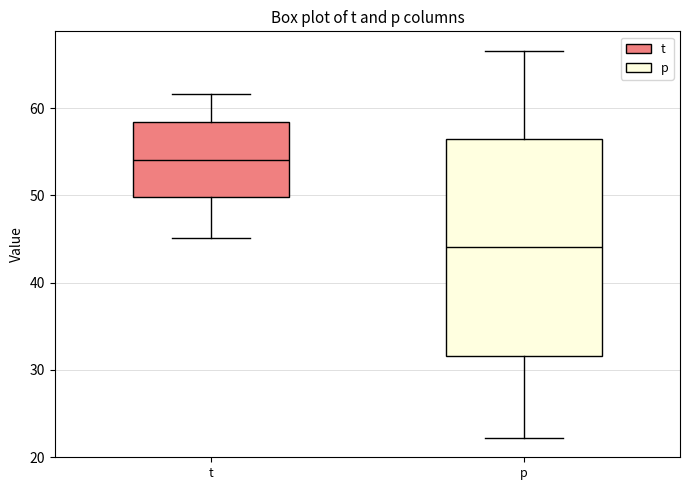

Which box has the lowest median line?

p